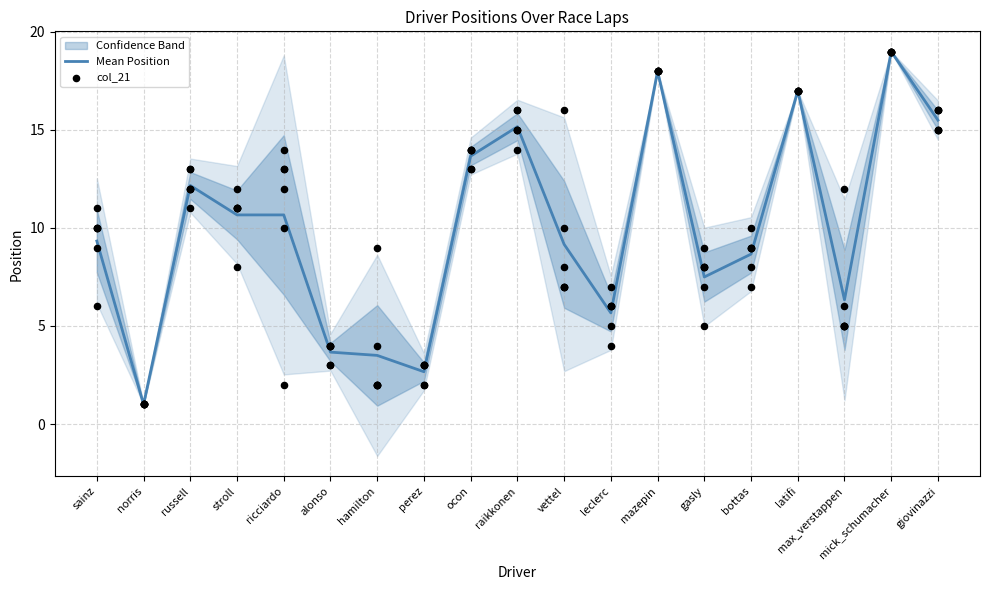

At which category is the sum across all series the highest?

mick_schumacher